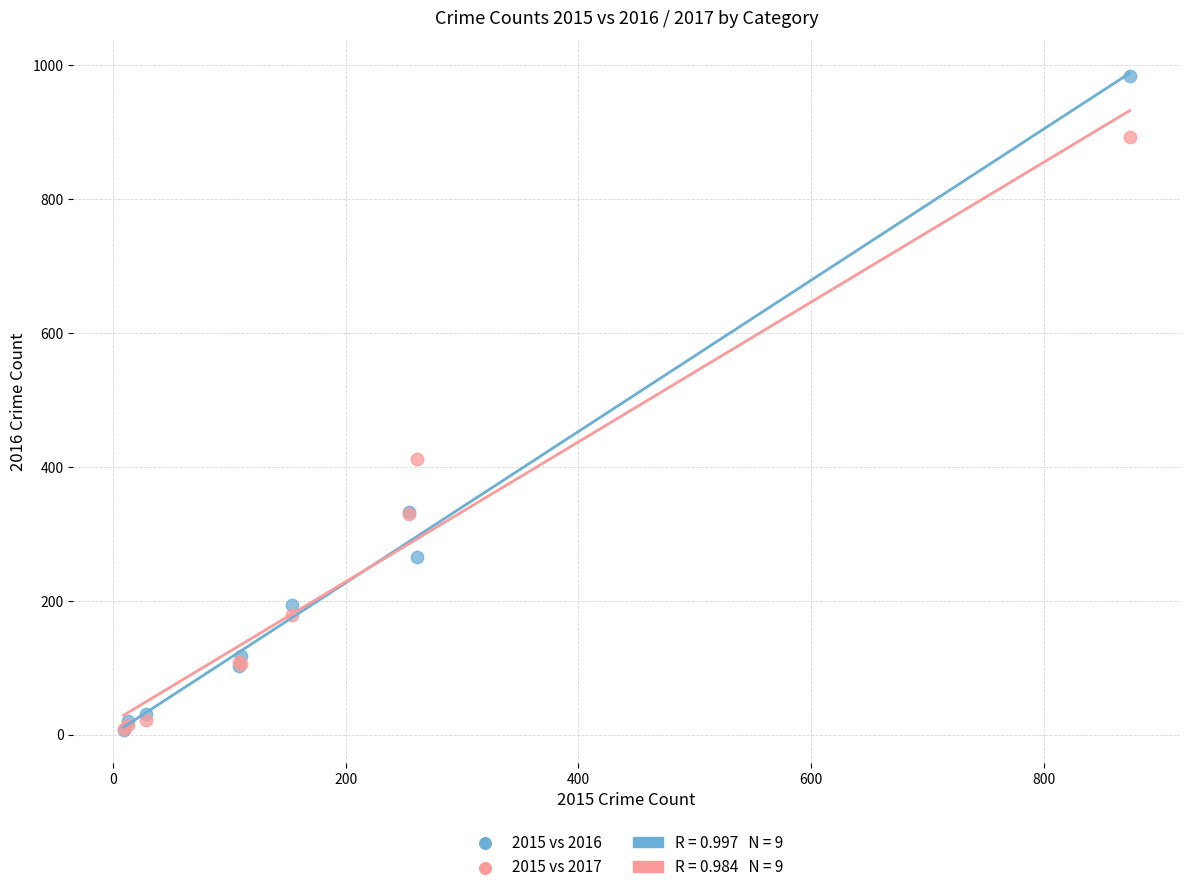

Across all series, what Y value is closest to 495?

411